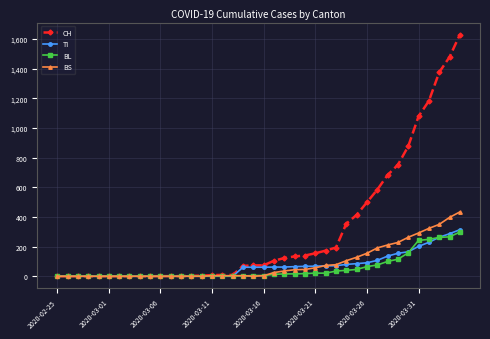

What is the maximum value for BS?

434